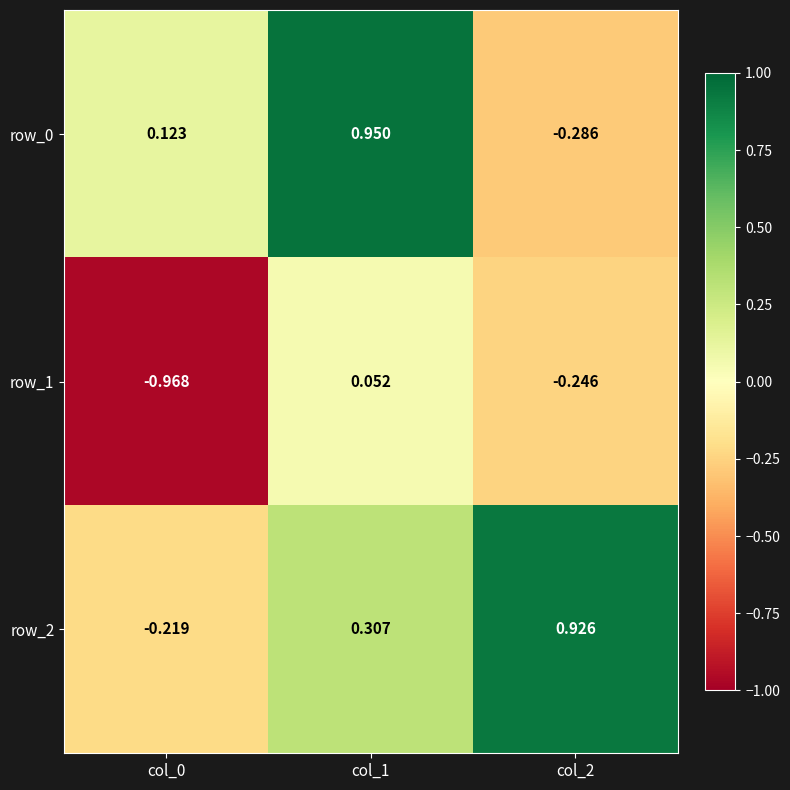

Is the value of row_0 at col_2 greater than the value of row_1 at col_1?

No